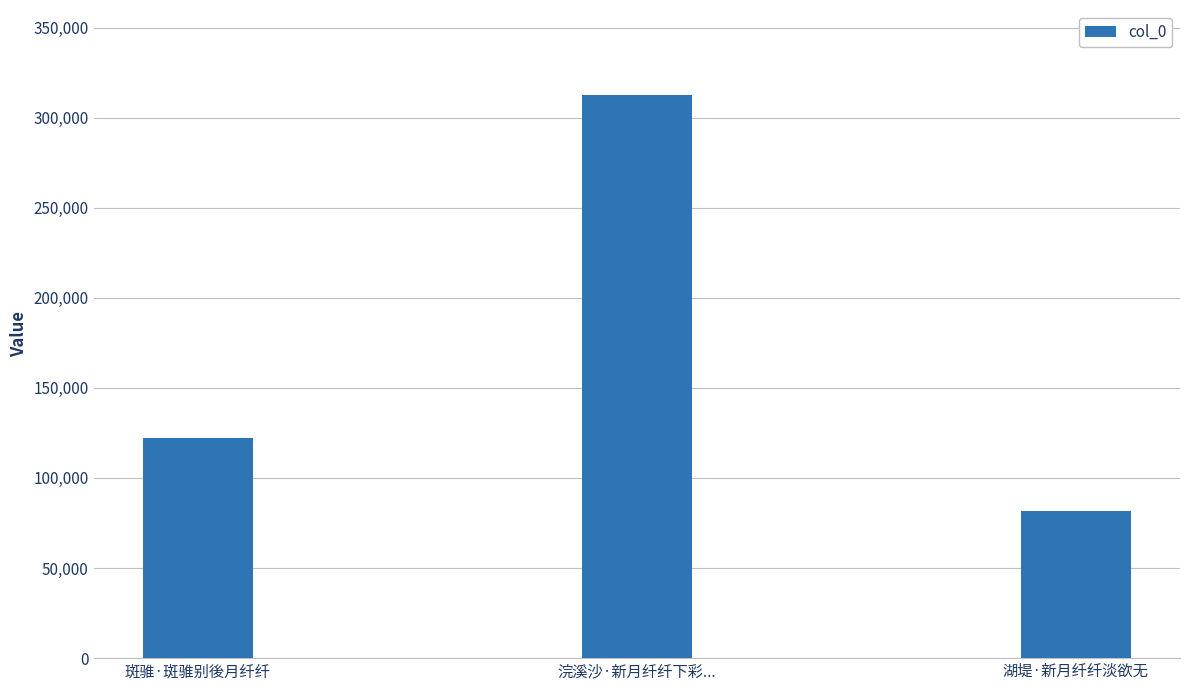

Reading left to right, list all the values displayed in this chart.

122350	312807	81459